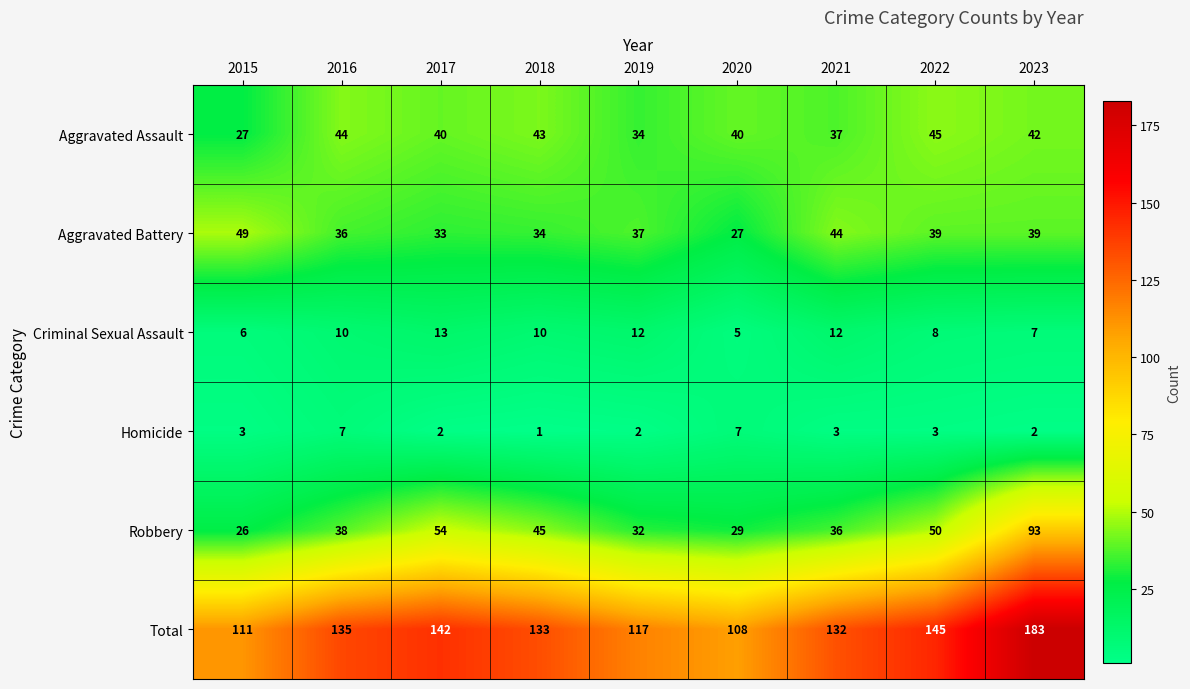

Which category has the highest value across all series?

2023